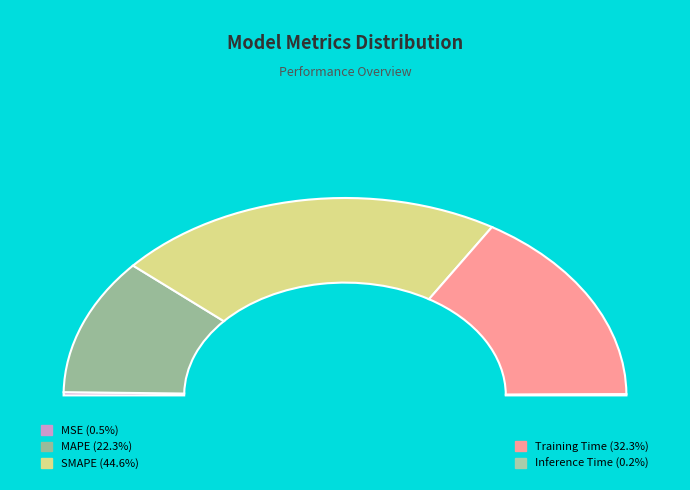

How many segments does this pie chart have?

5